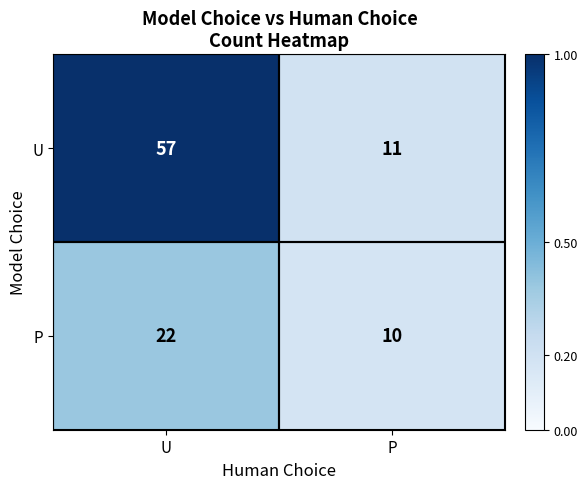

What is the approximate value of U at U, to the nearest 5?

55